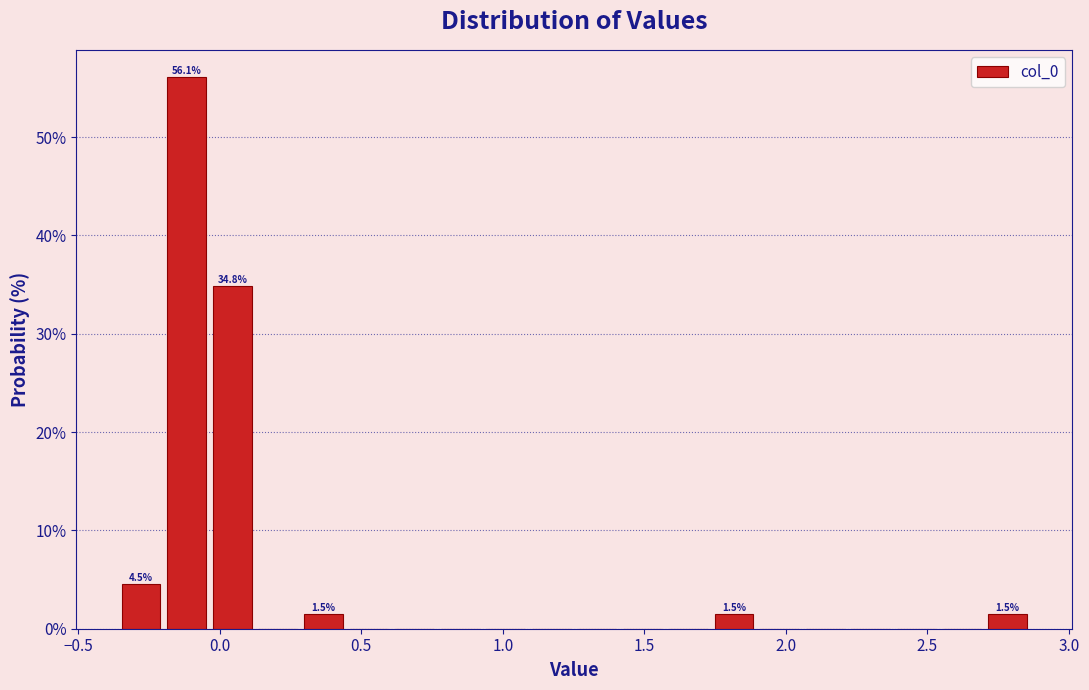

Read against the x-axis, roughly where is the centre of the tallest bar?

-0.10